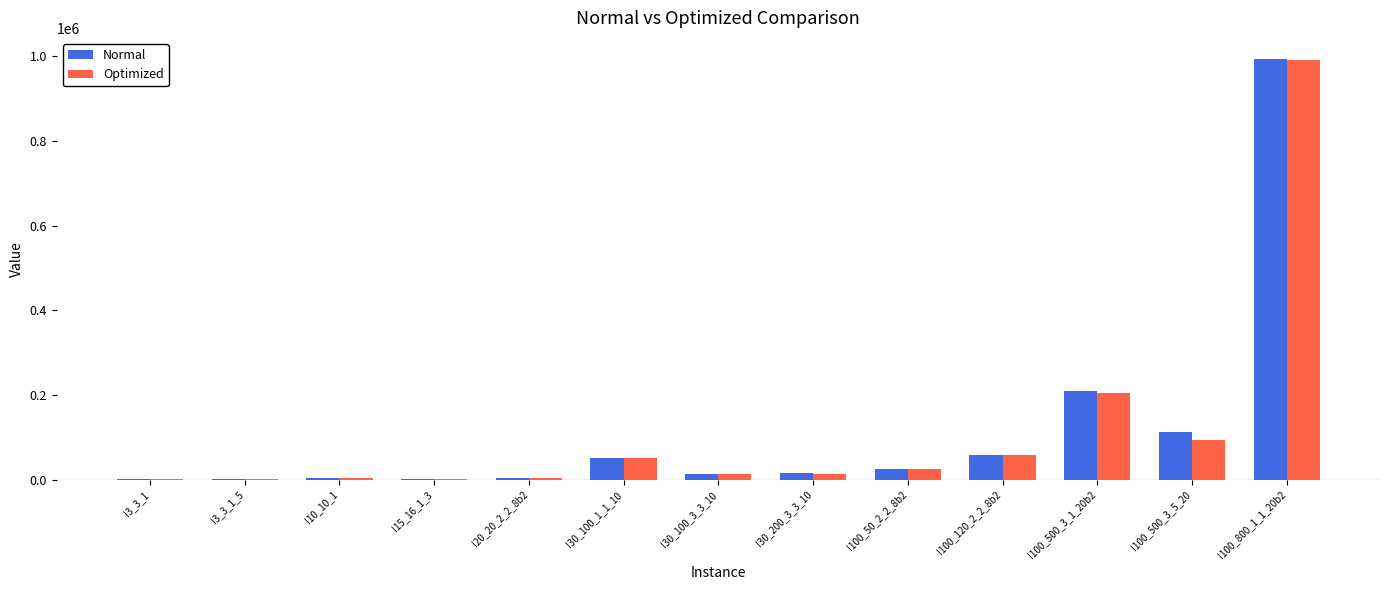

Are the bars grouped side by side (vs. stacked)?

Yes